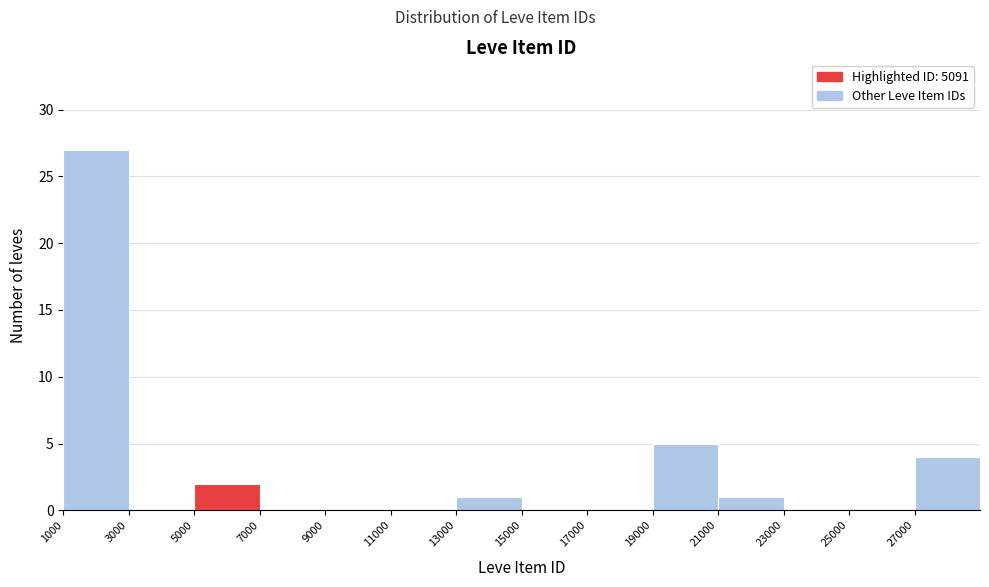

How tall is the bar that spans 1000 to 3000 on the x-axis? The values are not printed on the chart, so give them approximately, as read against the axis.

27